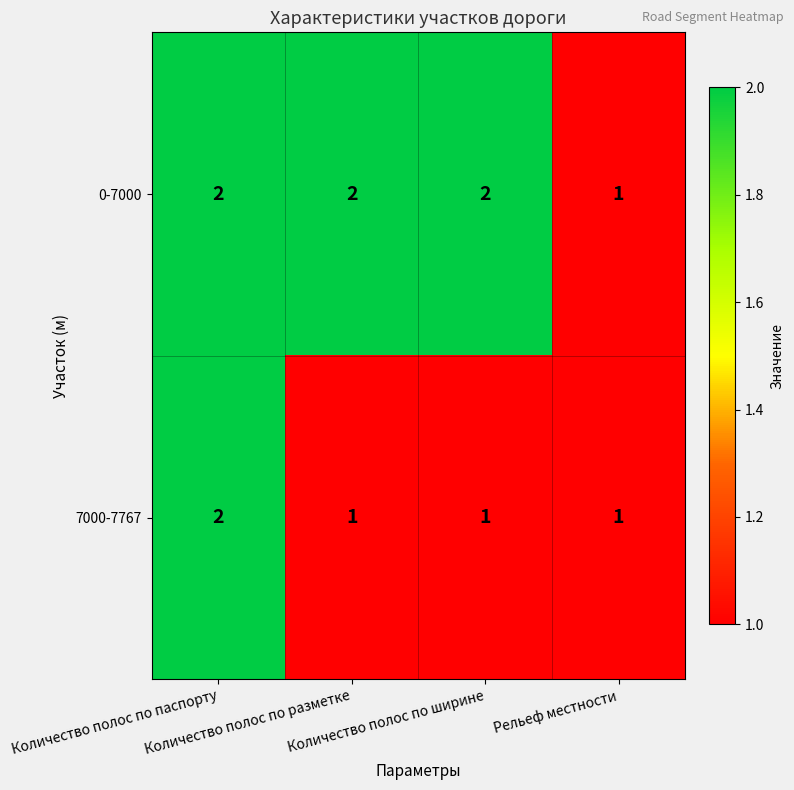

What is the greatest value displayed?

2